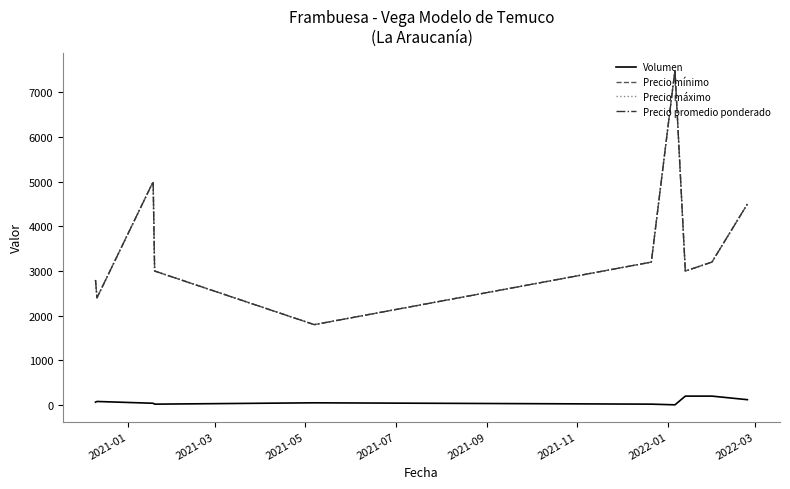

Does the chart have visible grid lines?

No